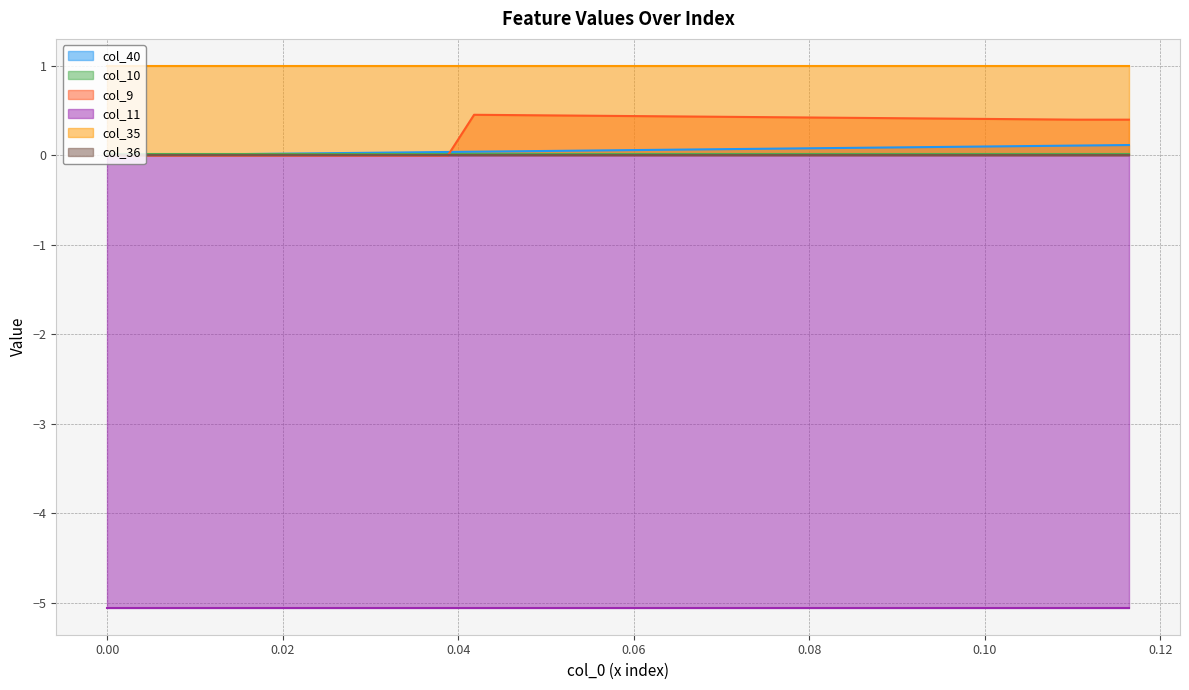

Count the col_9 values in the range 0 to 1.

40